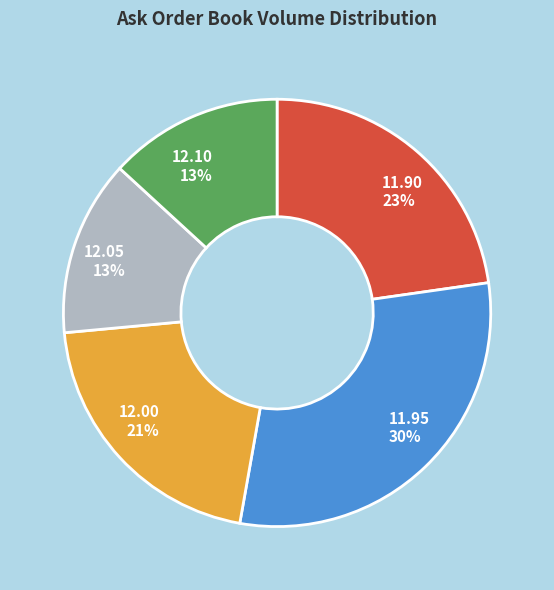

To the nearest percent, what is the average slice percentage?

20%